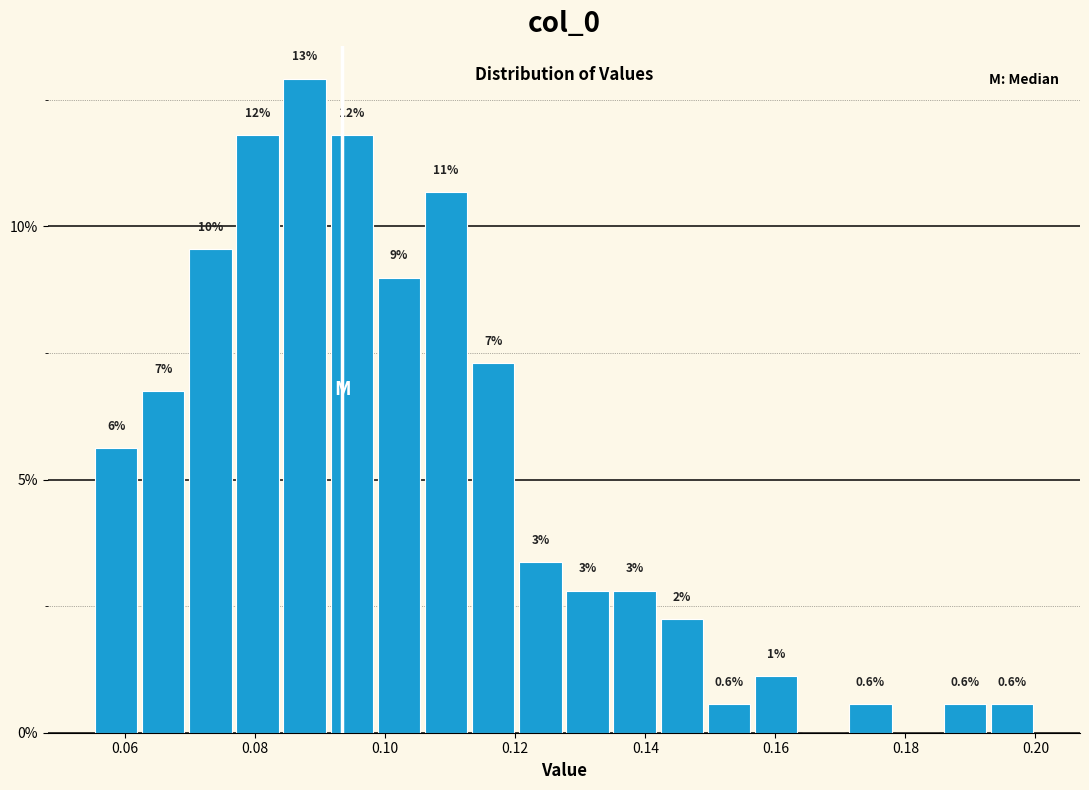

Read against the x-axis, roughly where is the centre of the tallest bar?

0.088